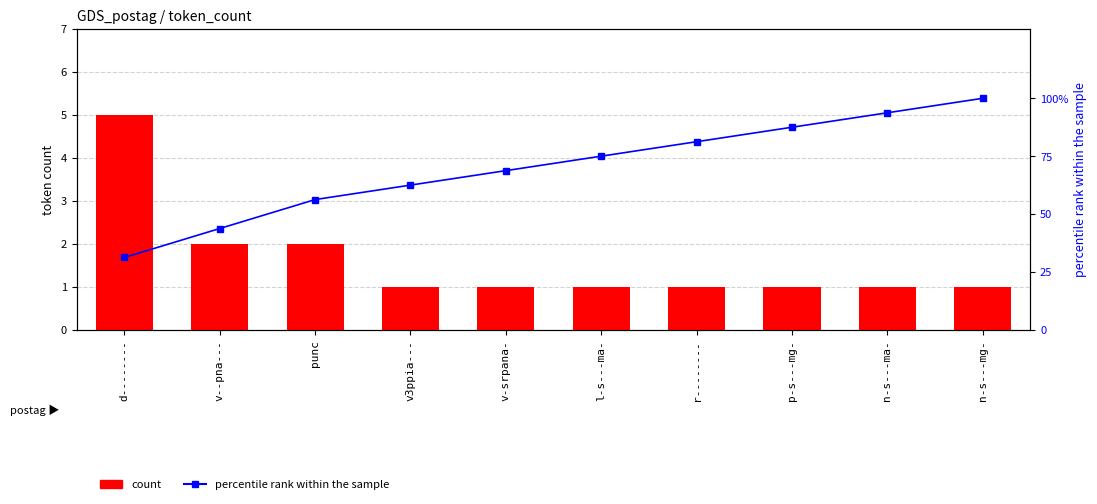

Read the count value at n-s---ma-.

1.0